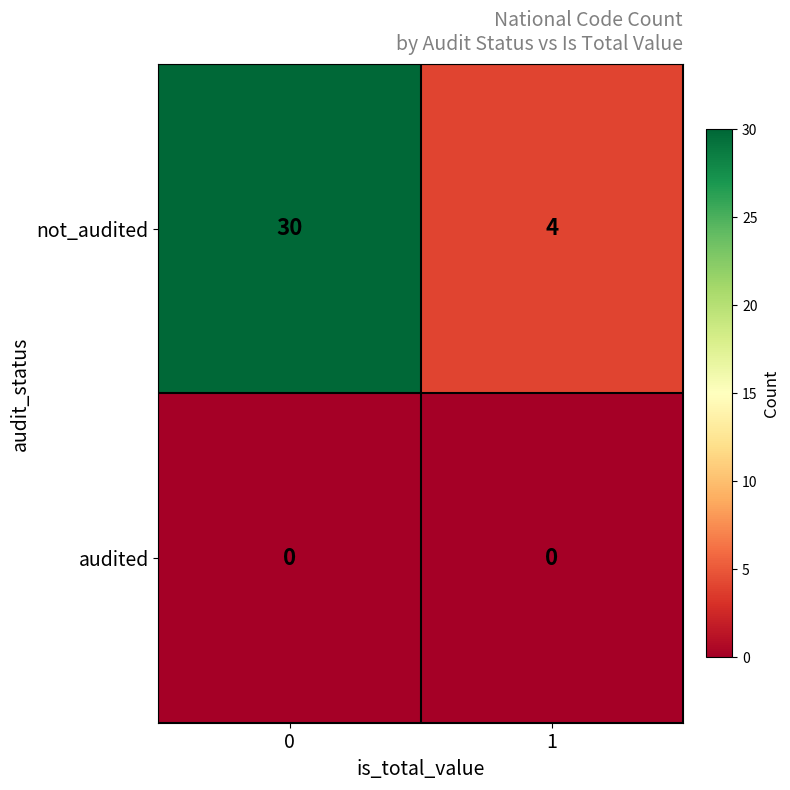

At 1, list the series in order from largest to smallest.

not_audited, audited